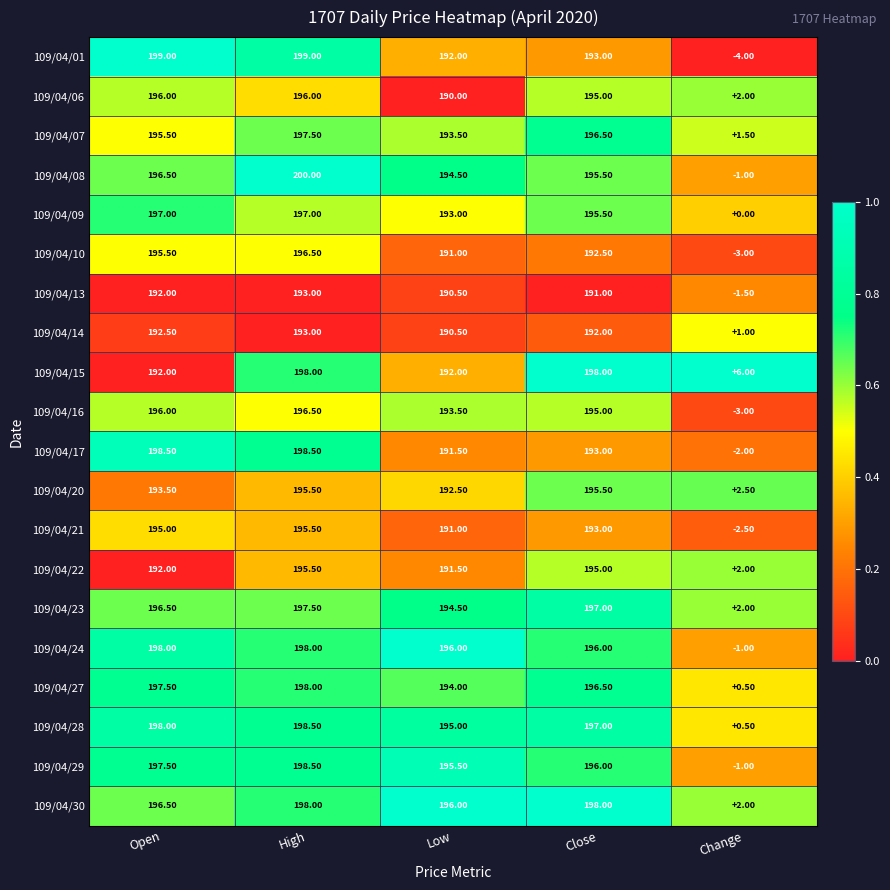

Is the value of 109/04/07 at High greater than the value of 109/04/15 at Open?

Yes